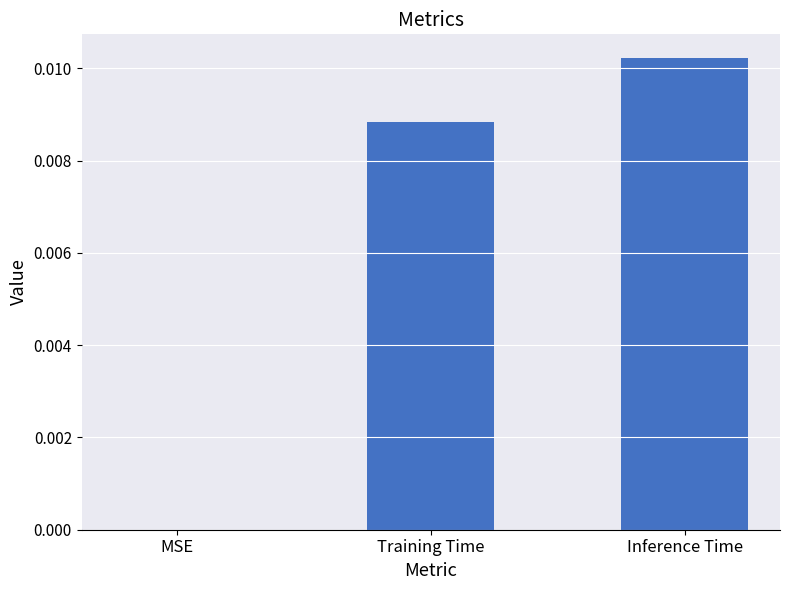

How many values are above zero?

2